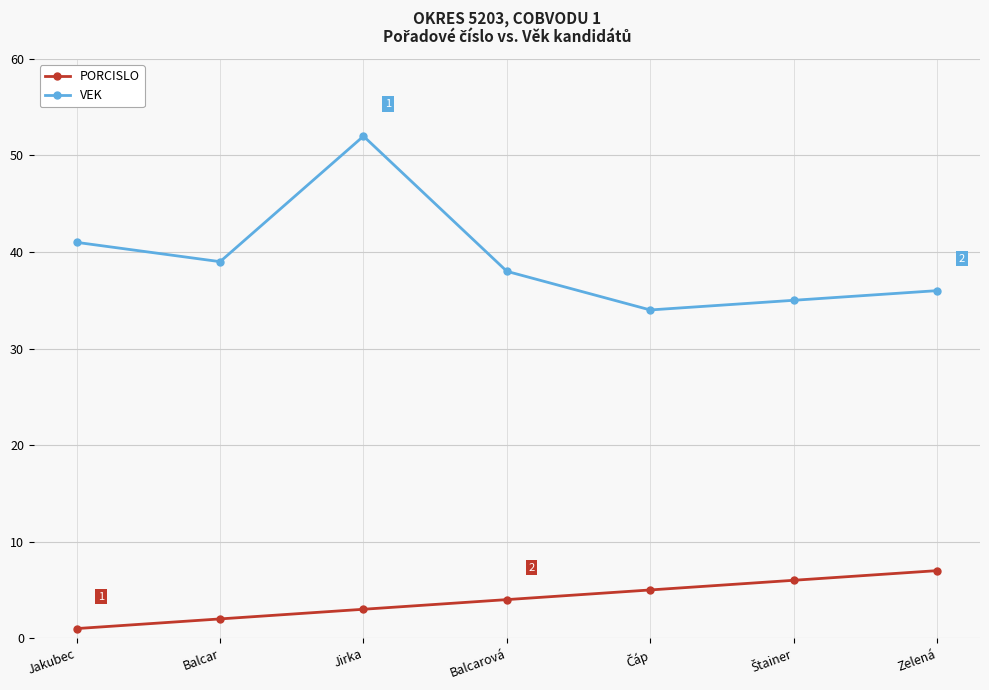

True or false: VEK has more than 2 points higher than both neighbors.

False